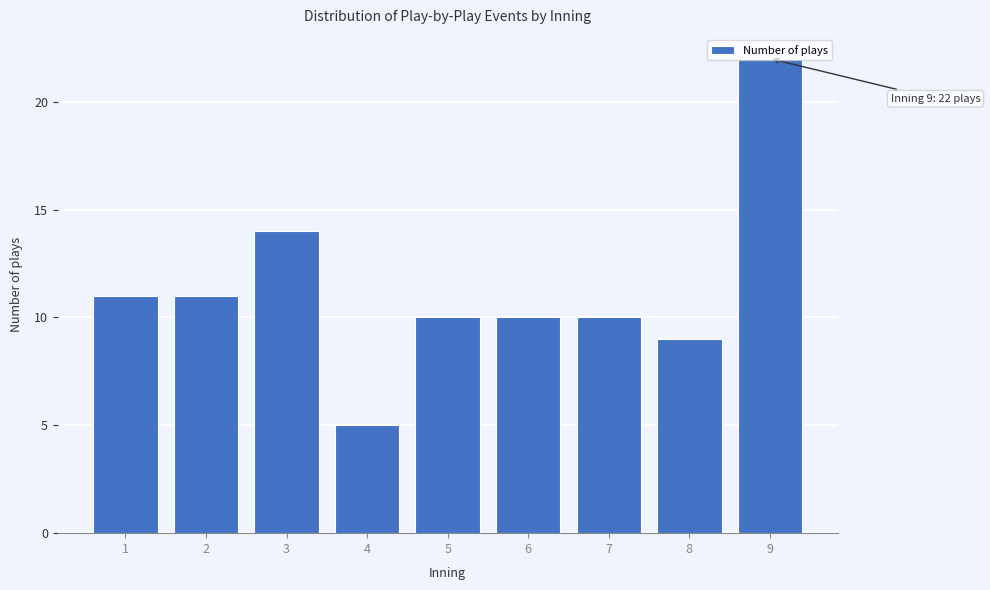

What is the difference between the second highest and second lowest values?

5